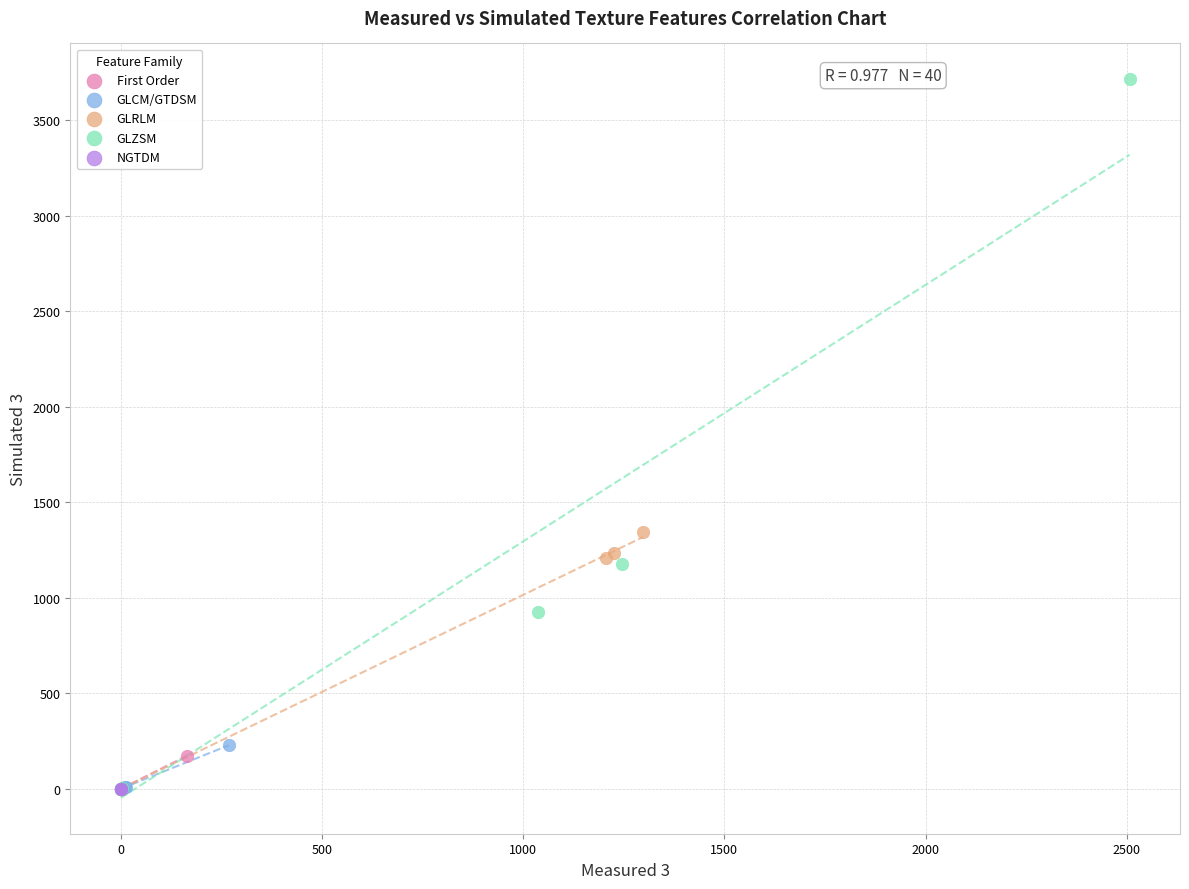

Which series has the largest Y range (max minus min)?

GLZSM